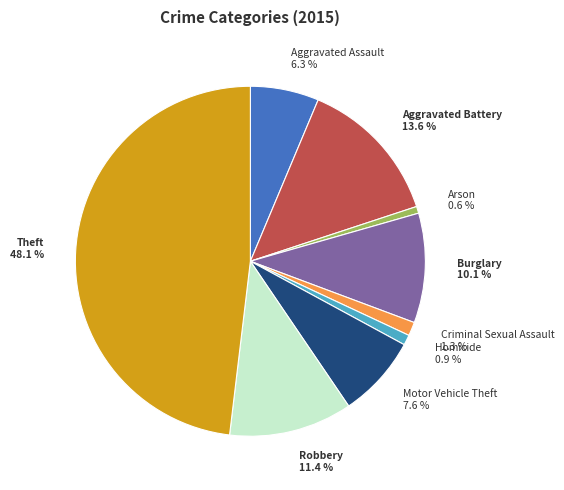

To the nearest percent, what is the average slice percentage?

11%